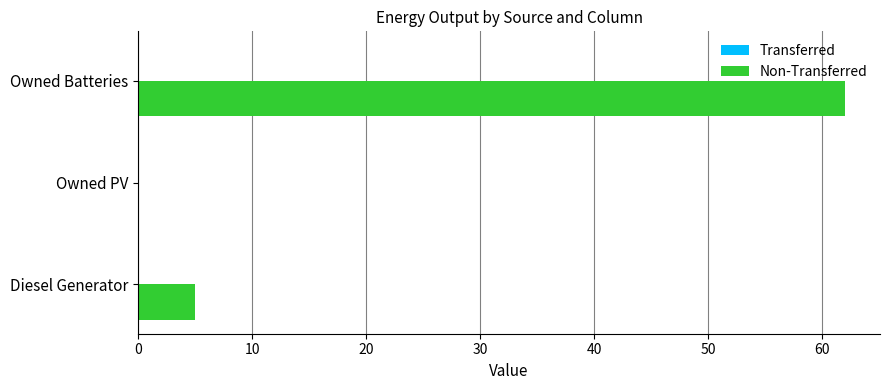

Reading bottom to top, extract all data points from this chart.

Diesel Generator=5.0	Owned PV=0.0	Owned Batteries=62.0